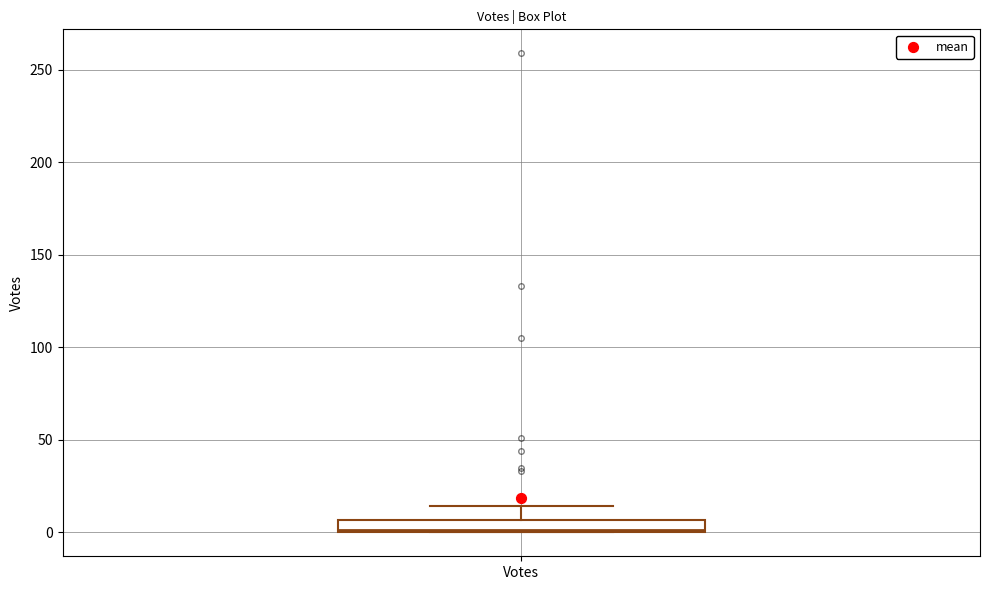

Where is the lower edge of the box for Votes on the y-axis? The values are not printed on the chart, so give them approximately, as read against the axis.

0